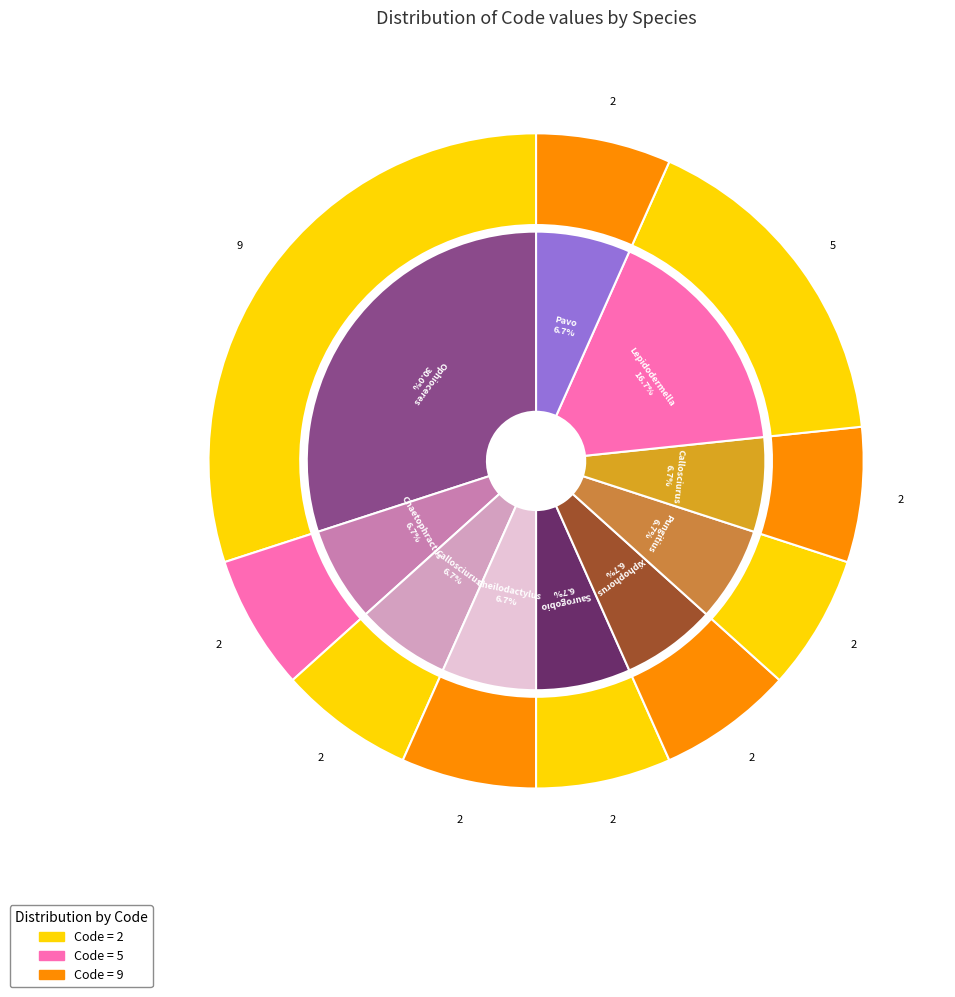

Which slice is the smallest?

Chaetophractus vellerosus